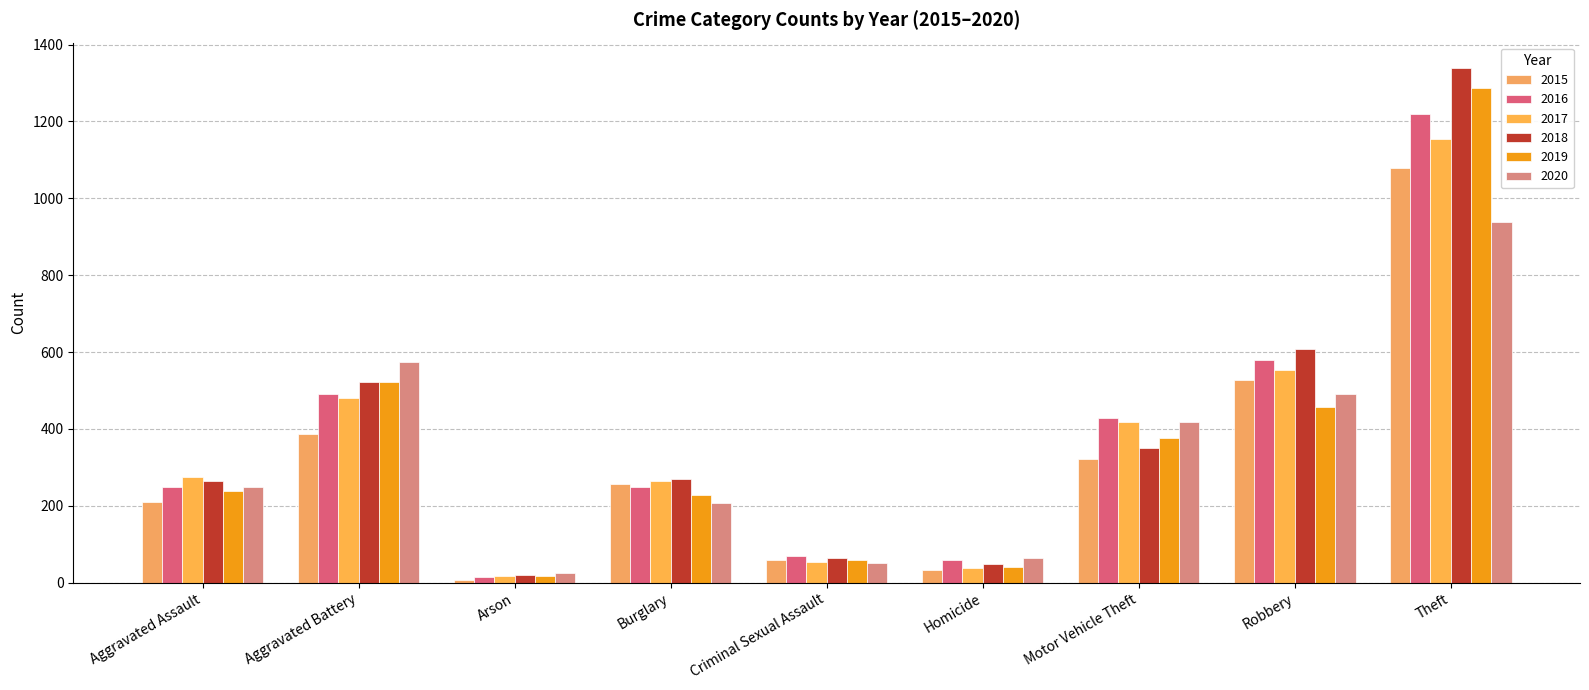

The value of 2020 at Motor Vehicle Theft is 418. True or false?

True